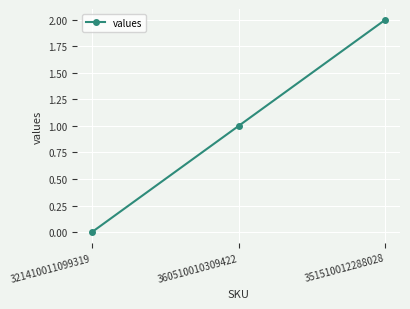

True or false: the data shows 1 at 360510010309422.

True